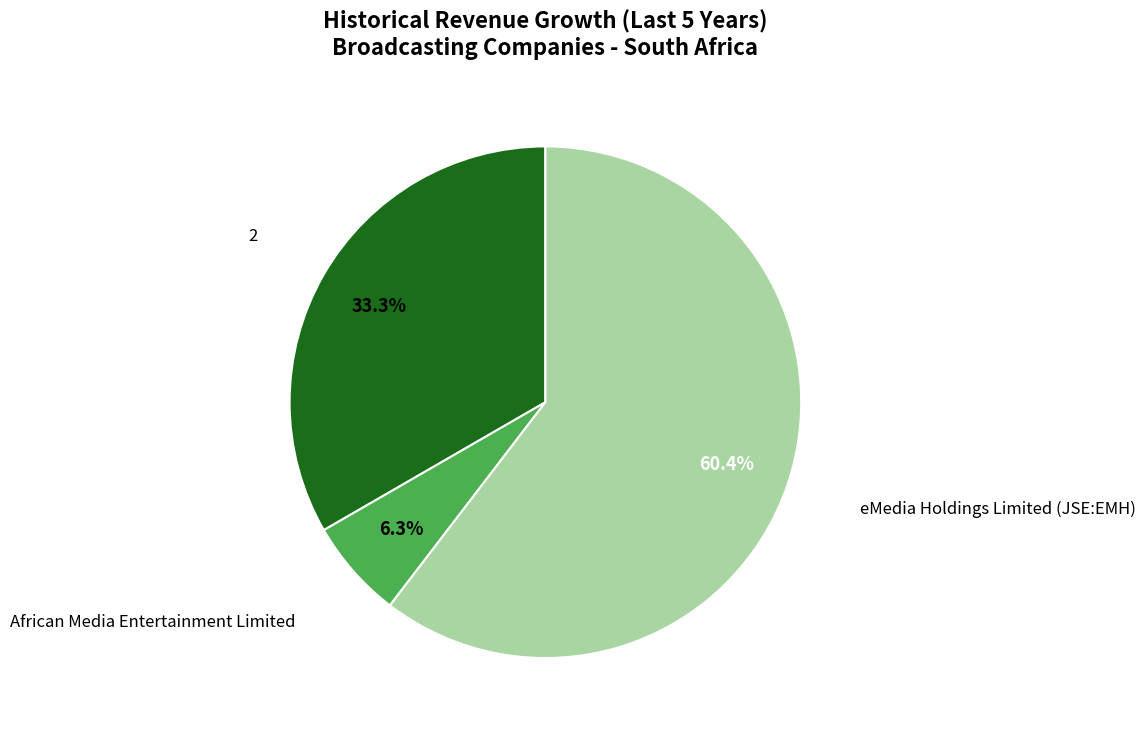

Does any single category account for the majority?

Yes